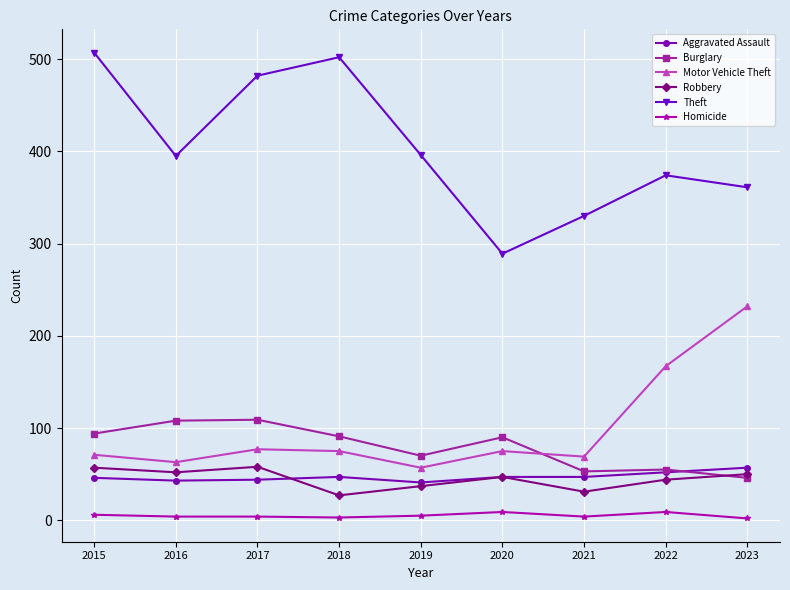

What is the average value of the Robbery series?

45